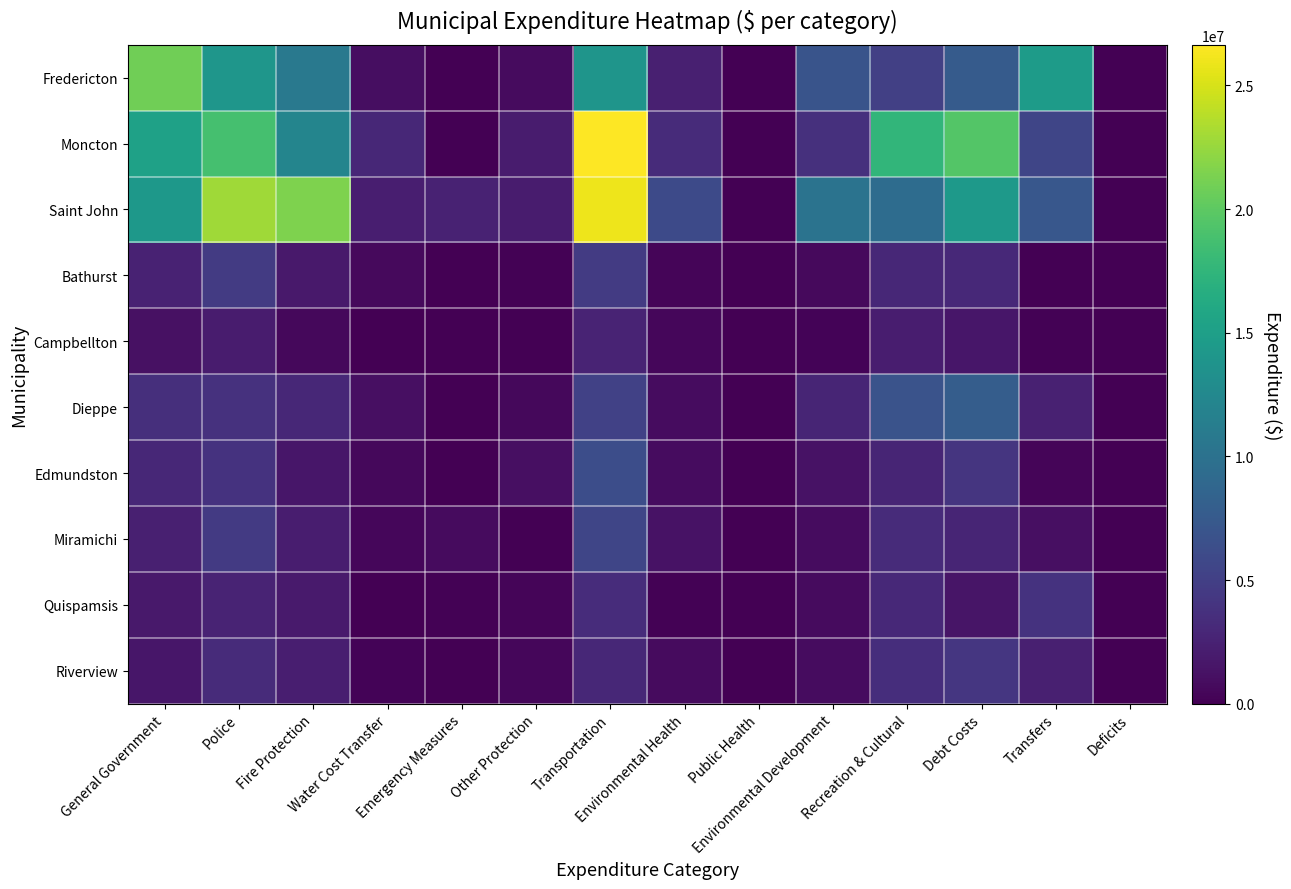

Rank the series at Transportation from highest to lowest value.

Moncton, Saint John, Fredericton, Edmundston, Miramichi, Dieppe, Bathurst, Quispamsis, Riverview, Campbellton